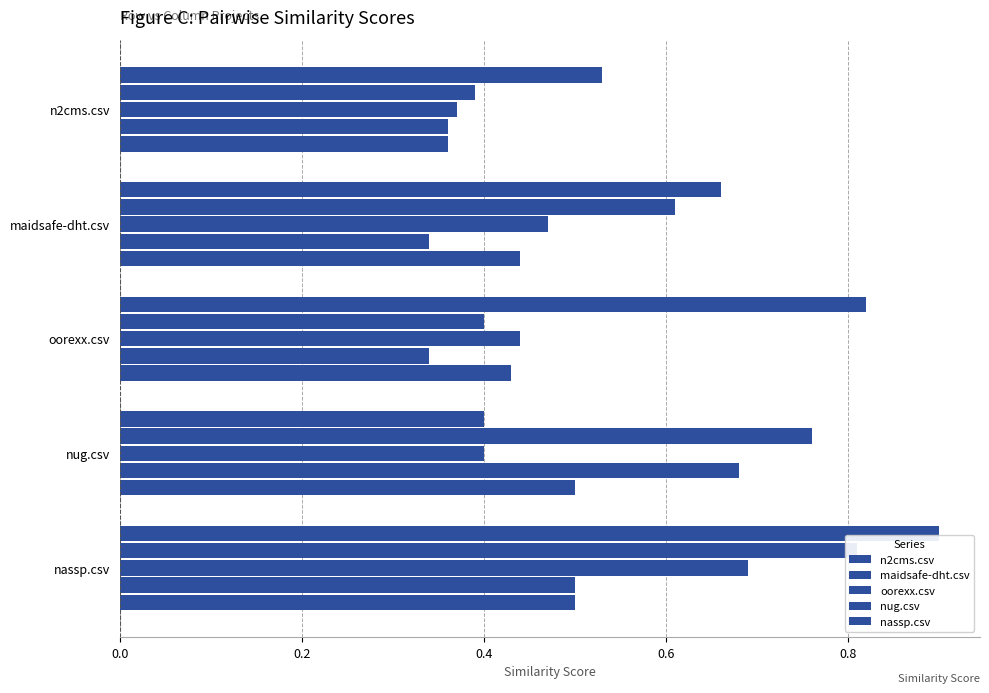

Which series changed the most between n2cms.csv and nug.csv?

maidsafe-dht.csv